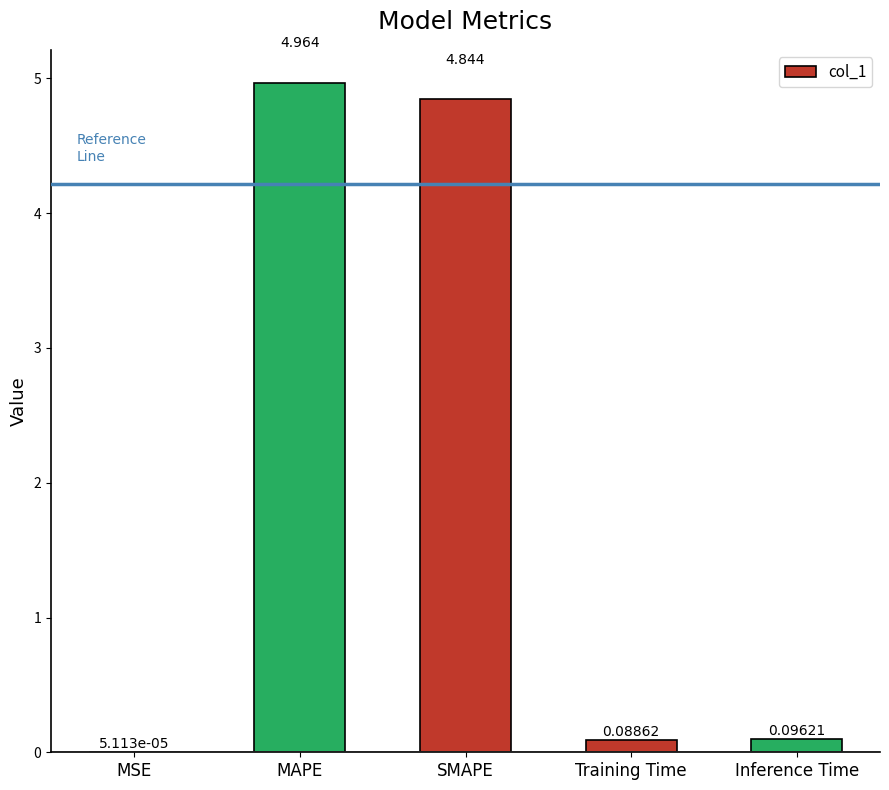

Is it true that the value at MAPE is 8.7?

False